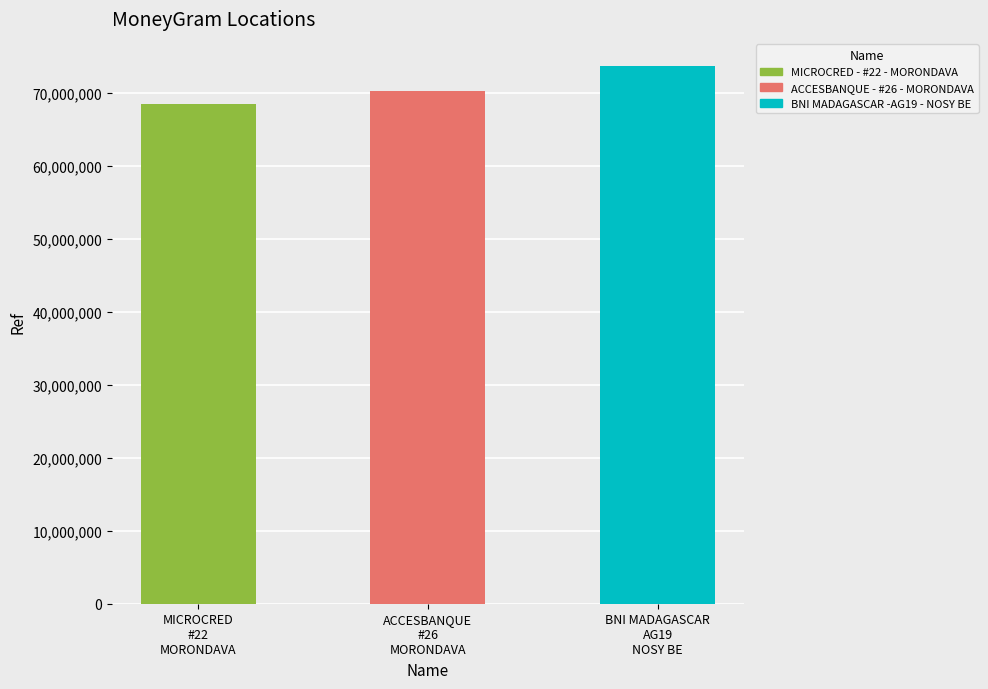

What is the label of the 2nd bar from the right?

ACCESBANQUE - #26 - MORONDAVA